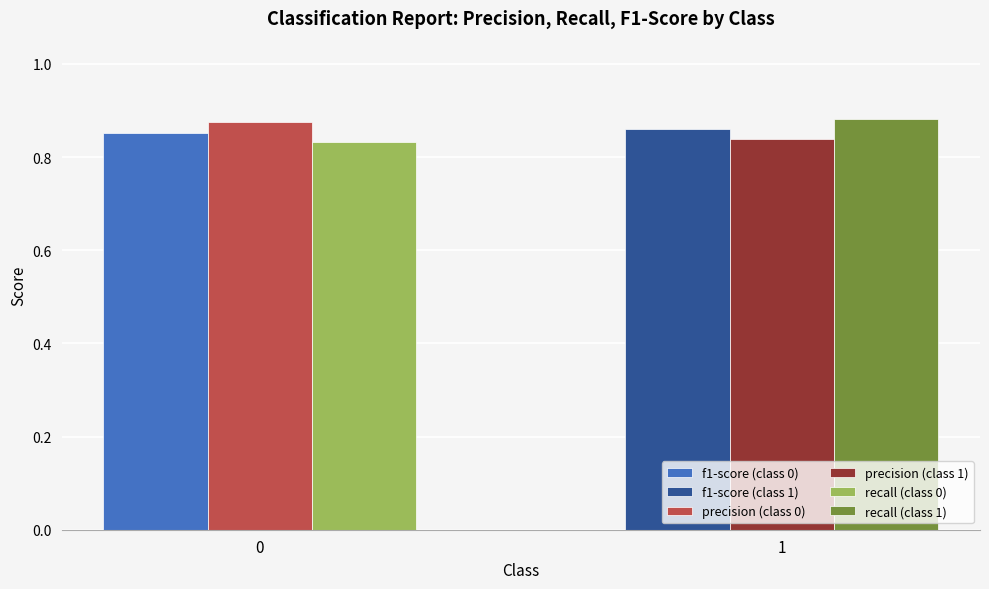

Which series changed the most between 0 and 1?

recall